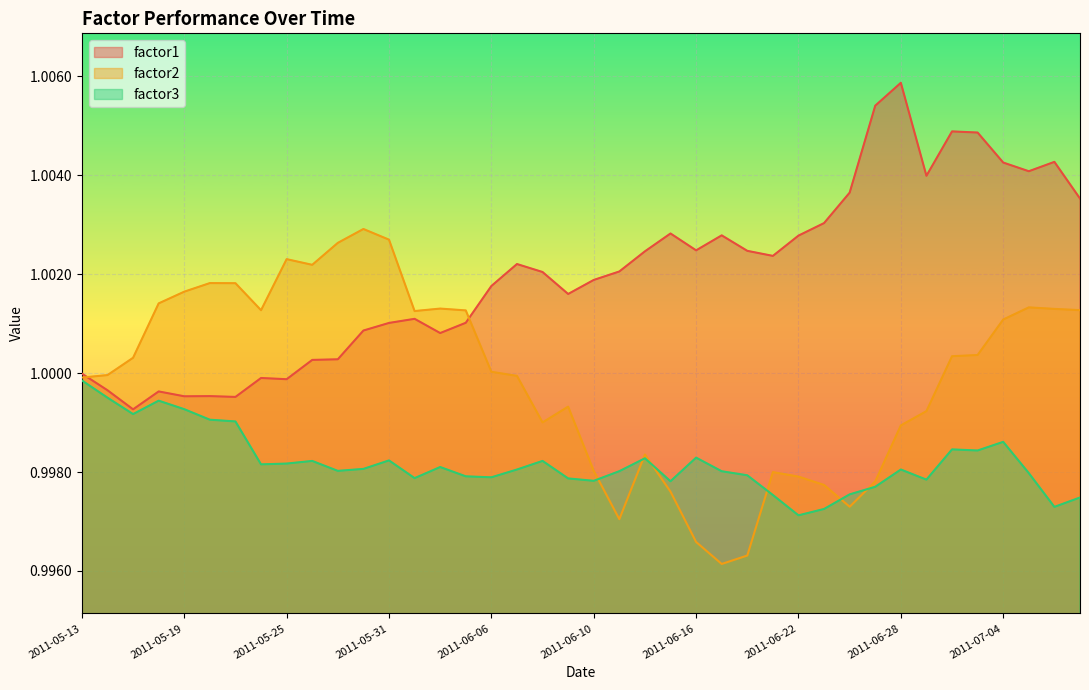

Reading left to right, extract all data points from this chart.

factor1: 1.0	1.0	1.0	1.0	1.0	1.0	1.0	1.0	1.0	1.0	1.0	1.0	1.0	1.0	1.0	1.0	1.0	1.0	1.0	1.0	1.0	1.0	1.0	1.0	1.0	1.0	1.0	1.0	1.0	1.0	1.0	1.0	1.0	1.0	1.0	1.0	1.0	1.0	1.0	1.0
factor2: 1.0	1.0	1.0	1.0	1.0	1.0	1.0	1.0	1.0	1.0	1.0	1.0	1.0	1.0	1.0	1.0	1.0	1.0	1.0	1.0	1.0	1.0	1.0	1.0	1.0	1.0	1.0	1.0	1.0	1.0	1.0	1.0	1.0	1.0	1.0	1.0	1.0	1.0	1.0	1.0
factor3: 1.0	1.0	1.0	1.0	1.0	1.0	1.0	1.0	1.0	1.0	1.0	1.0	1.0	1.0	1.0	1.0	1.0	1.0	1.0	1.0	1.0	1.0	1.0	1.0	1.0	1.0	1.0	1.0	1.0	1.0	1.0	1.0	1.0	1.0	1.0	1.0	1.0	1.0	1.0	1.0